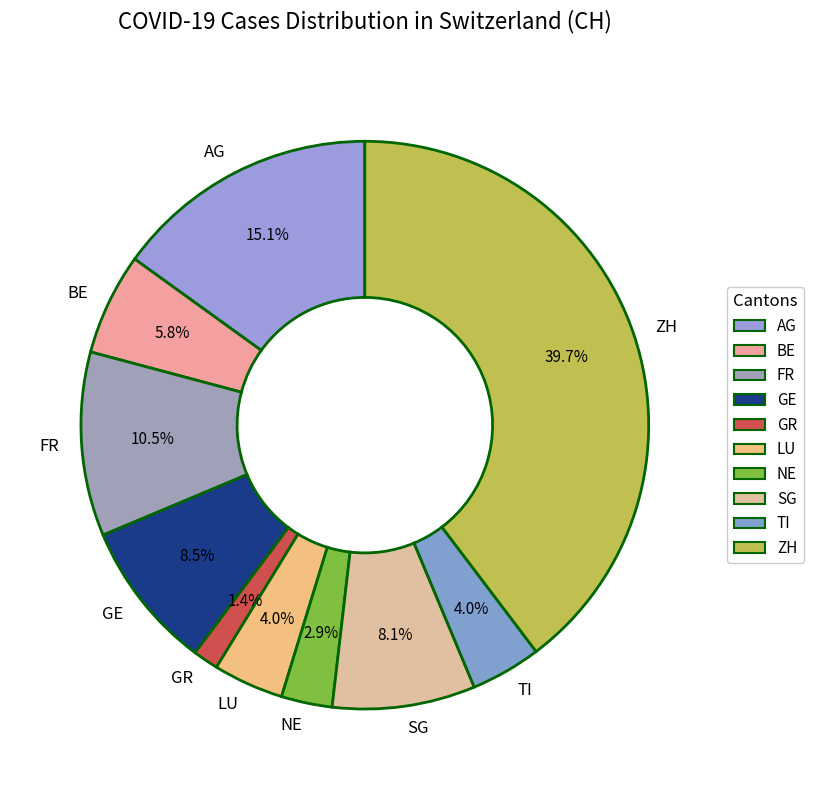

To the nearest percent, what is the average slice percentage?

10%